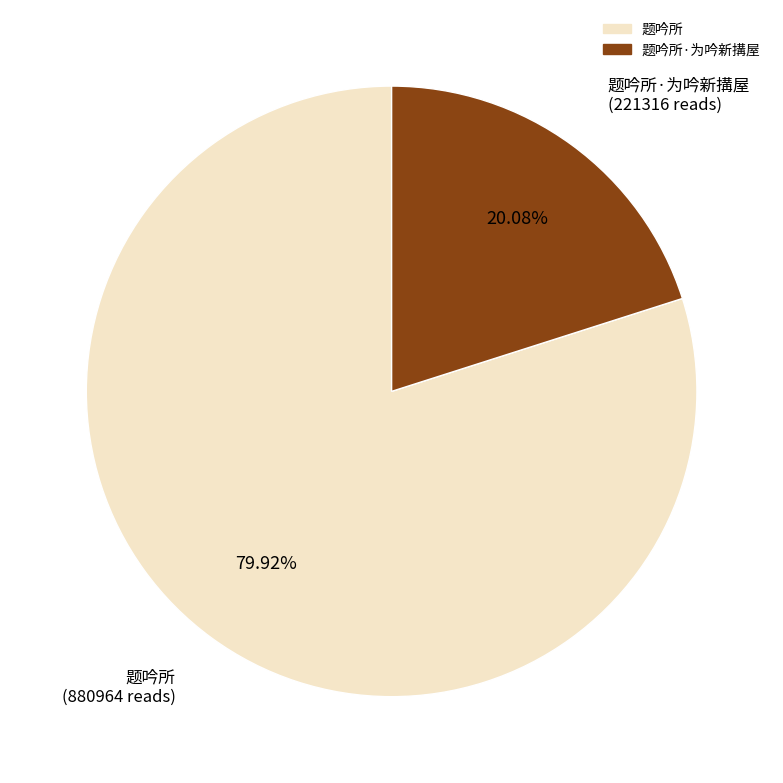

What is the smallest slice in the pie chart?

题吟所·为吟新搆屋